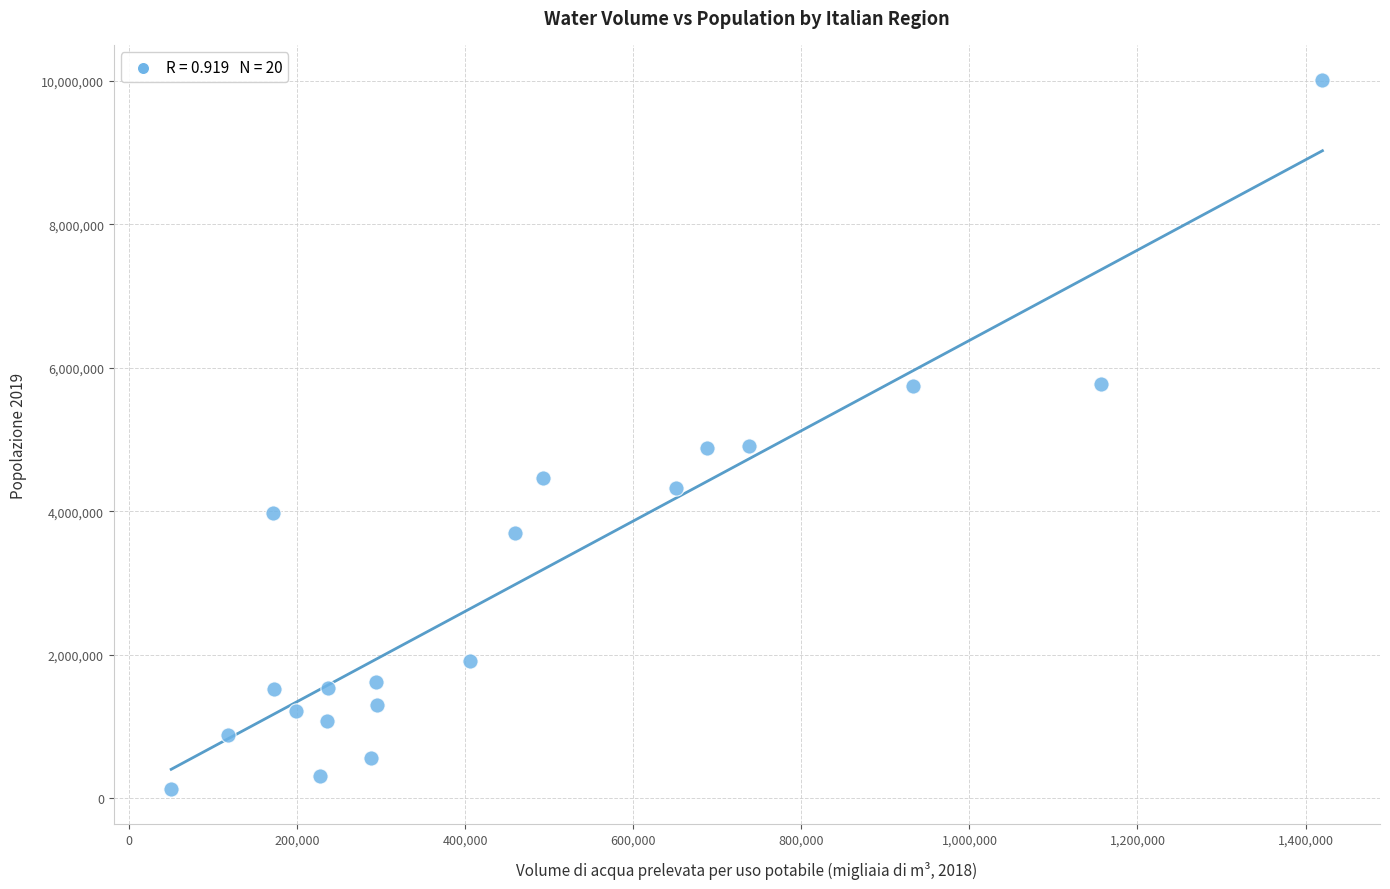

What is the range of Y values (max minus min)?

9885180